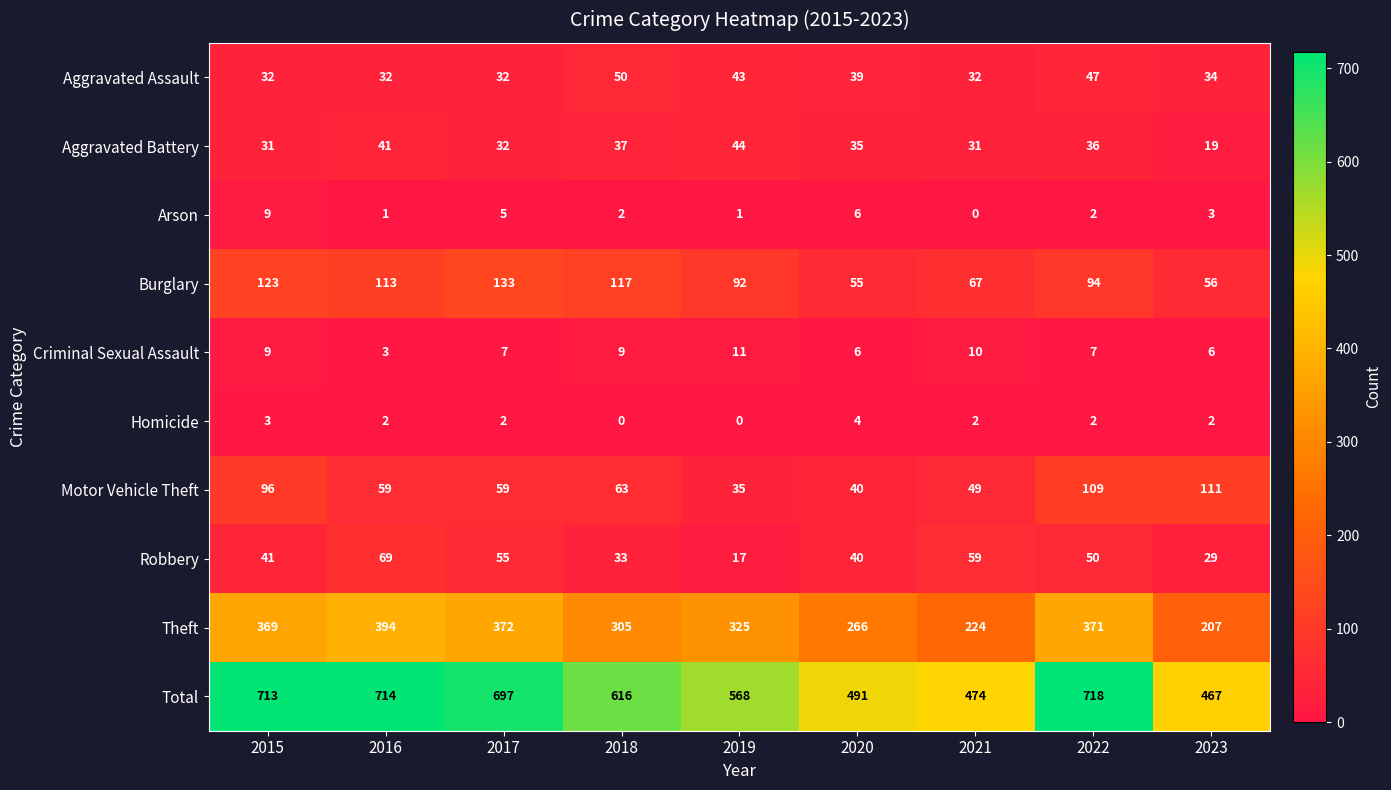

Where is Robbery nearest to the value 43?

2015